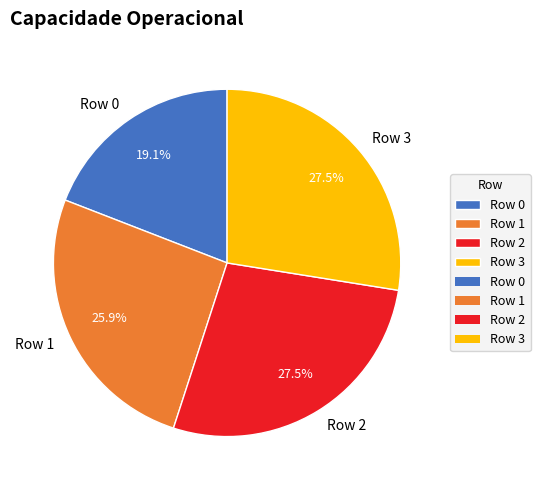

To the nearest percent, what is the difference between the Row 1 and Row 3 slice percentages?

2%